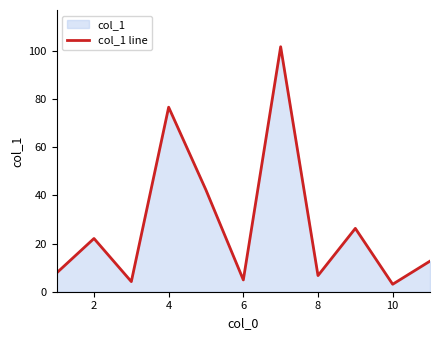

Where does the data first go above 12?

2